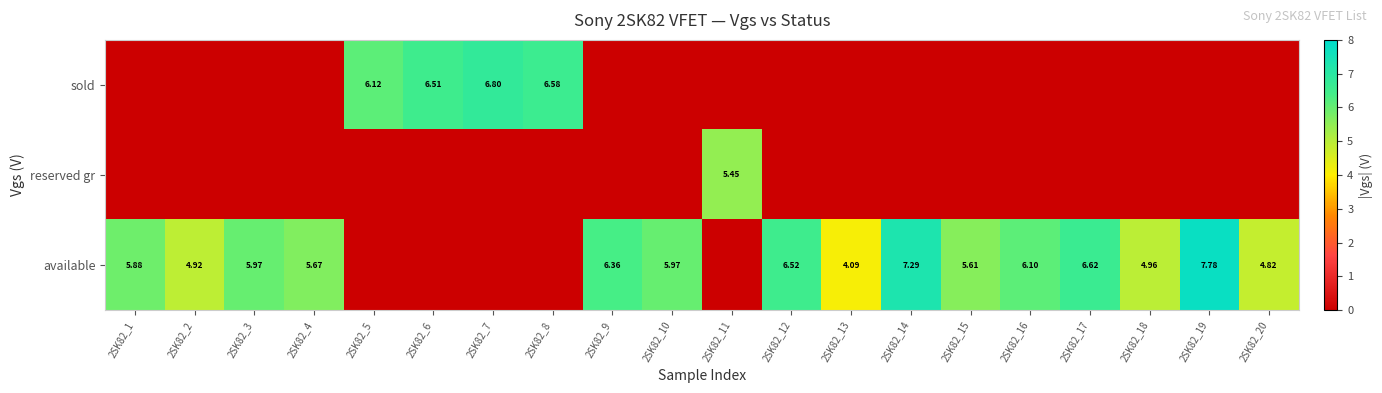

The sold series shows -4.3 at 2SK82_13. True or false?

False